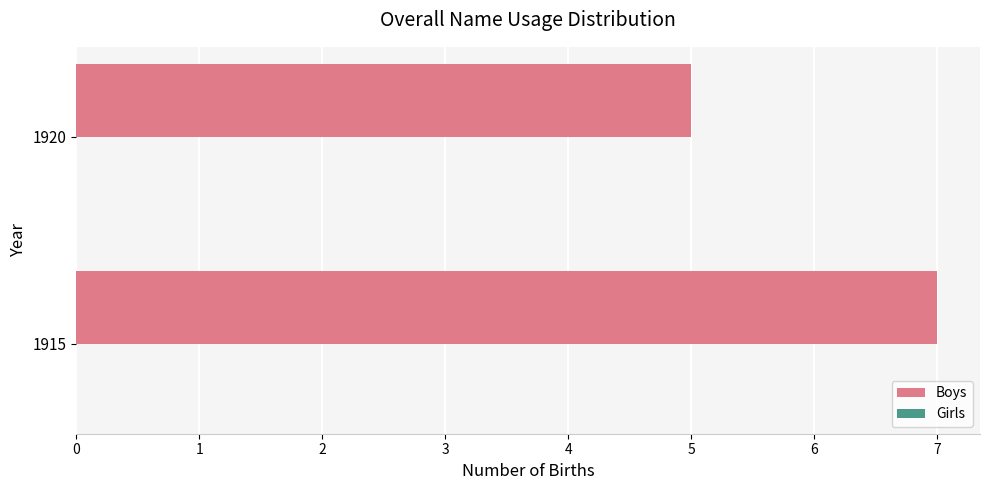

Which has a higher value, 1915 or 1920?

1915